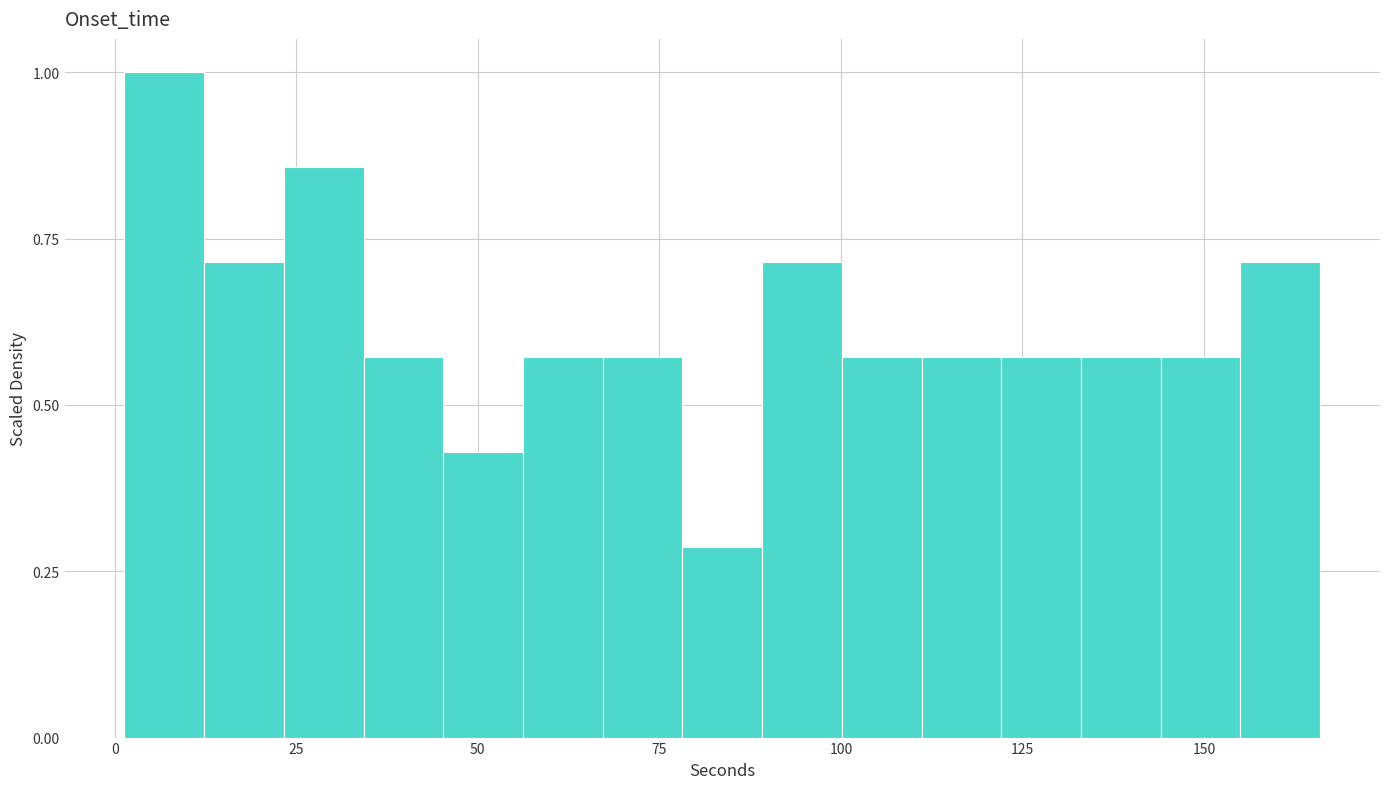

Read against the x-axis, roughly where is the centre of the tallest bar?

5